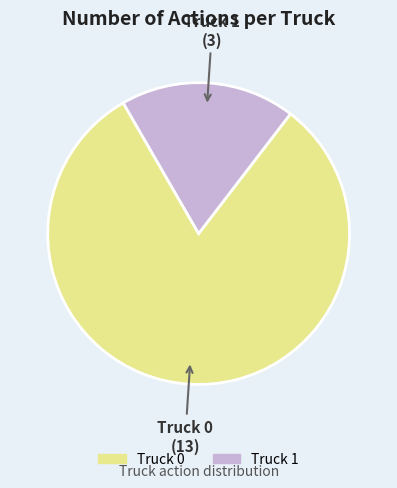

Which slice is the largest?

Truck 0